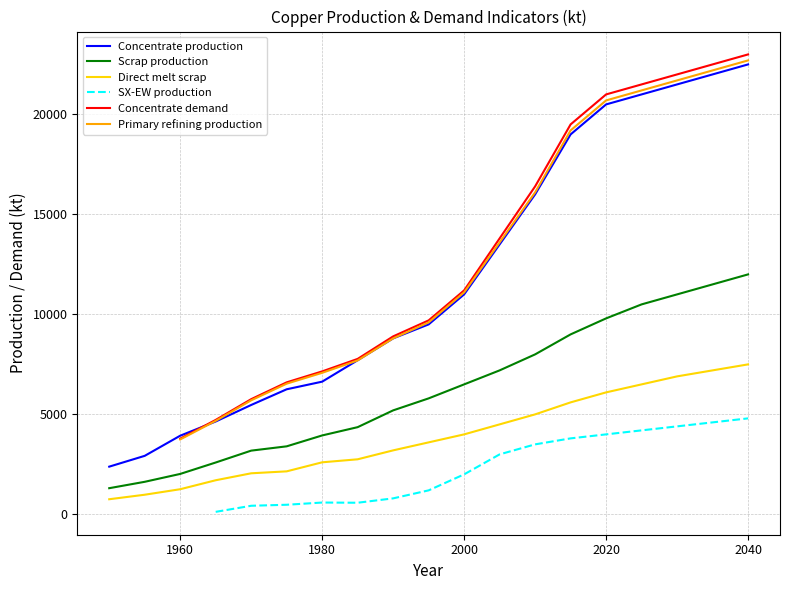

Which series changed the most between 1950 and 1985?

Concentrate production